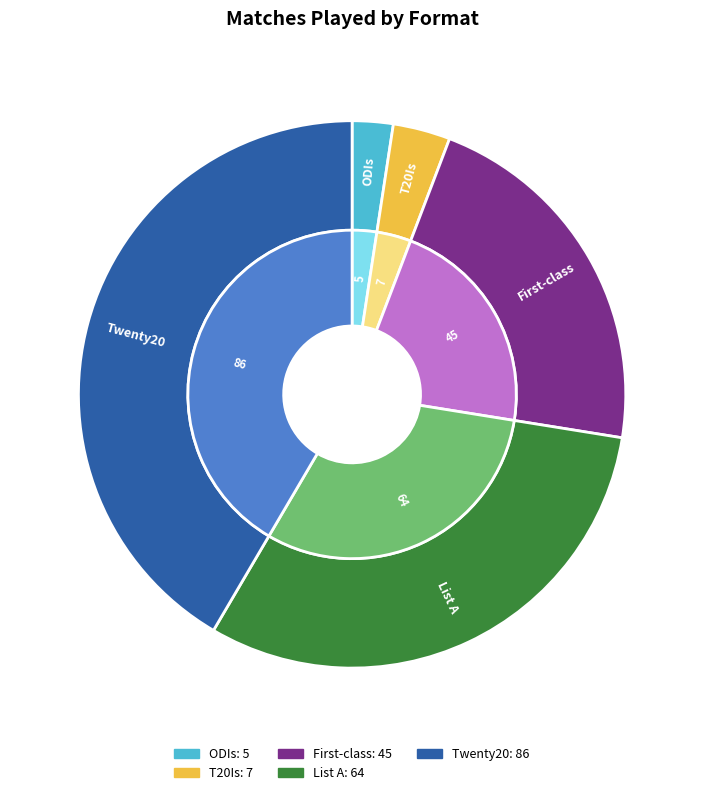

How much of the chart is everything except ODIs?

97.6%